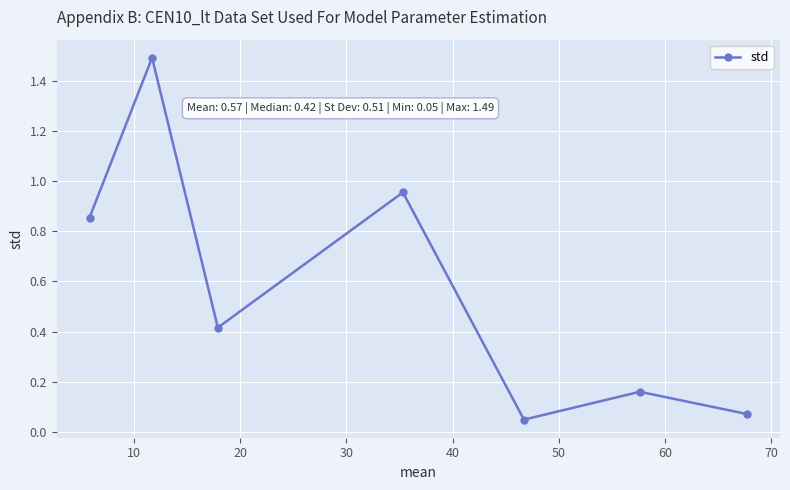

What is the difference between the maximum and minimum values?

1.4